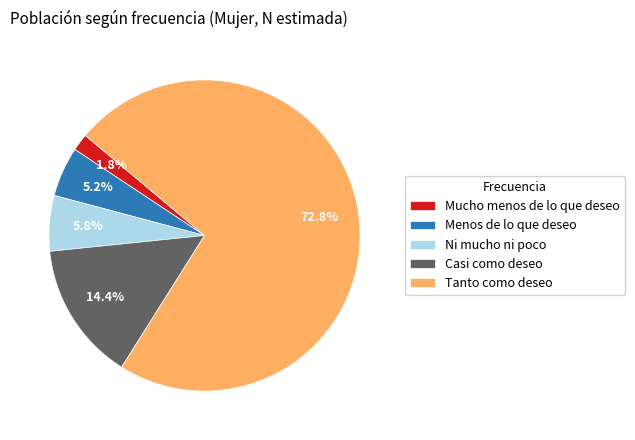

To the nearest percent, what is the average slice percentage?

20%